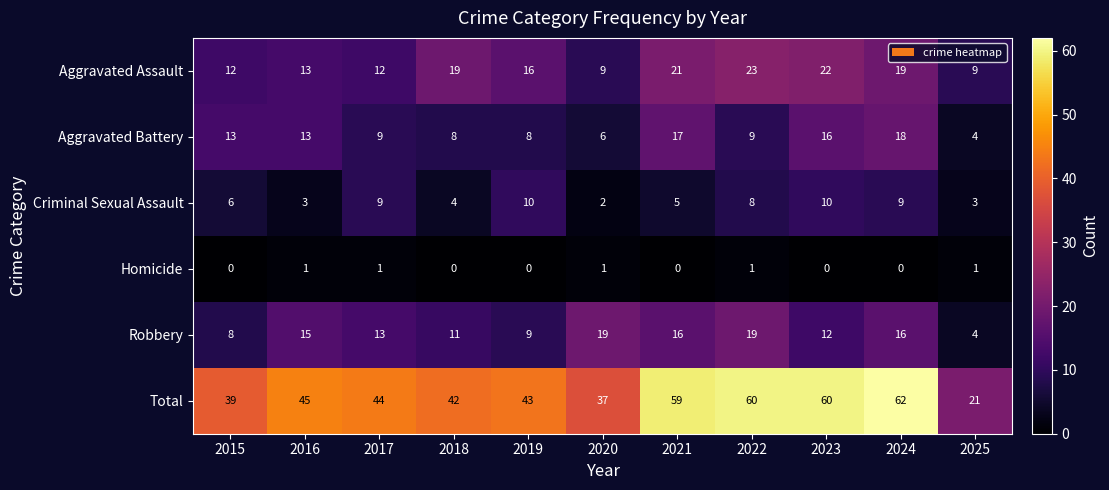

What is the difference between the highest and lowest values at 2017?

43